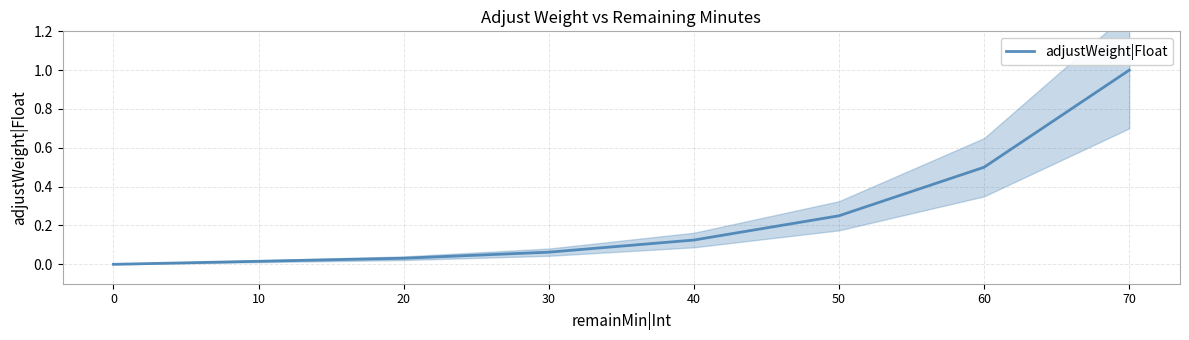

What is the difference between the maximum and minimum values?

1.0